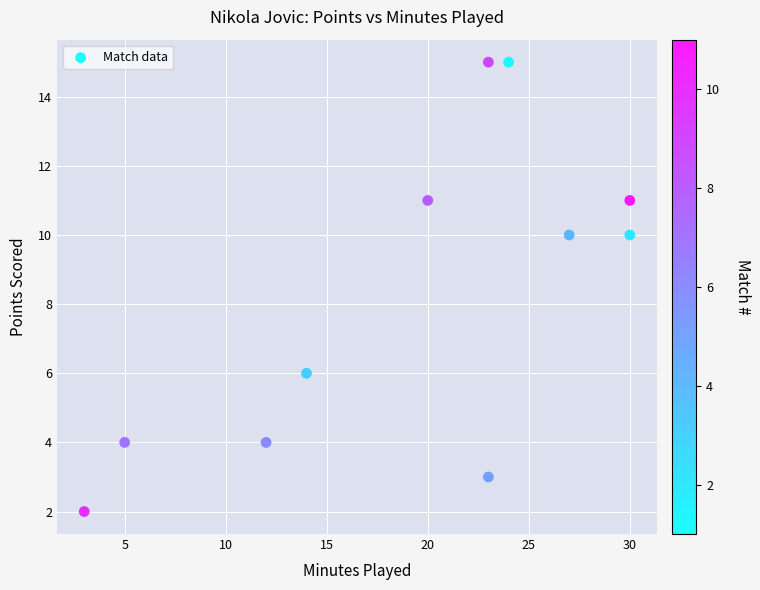

What is the range of X values (max minus min)?

27